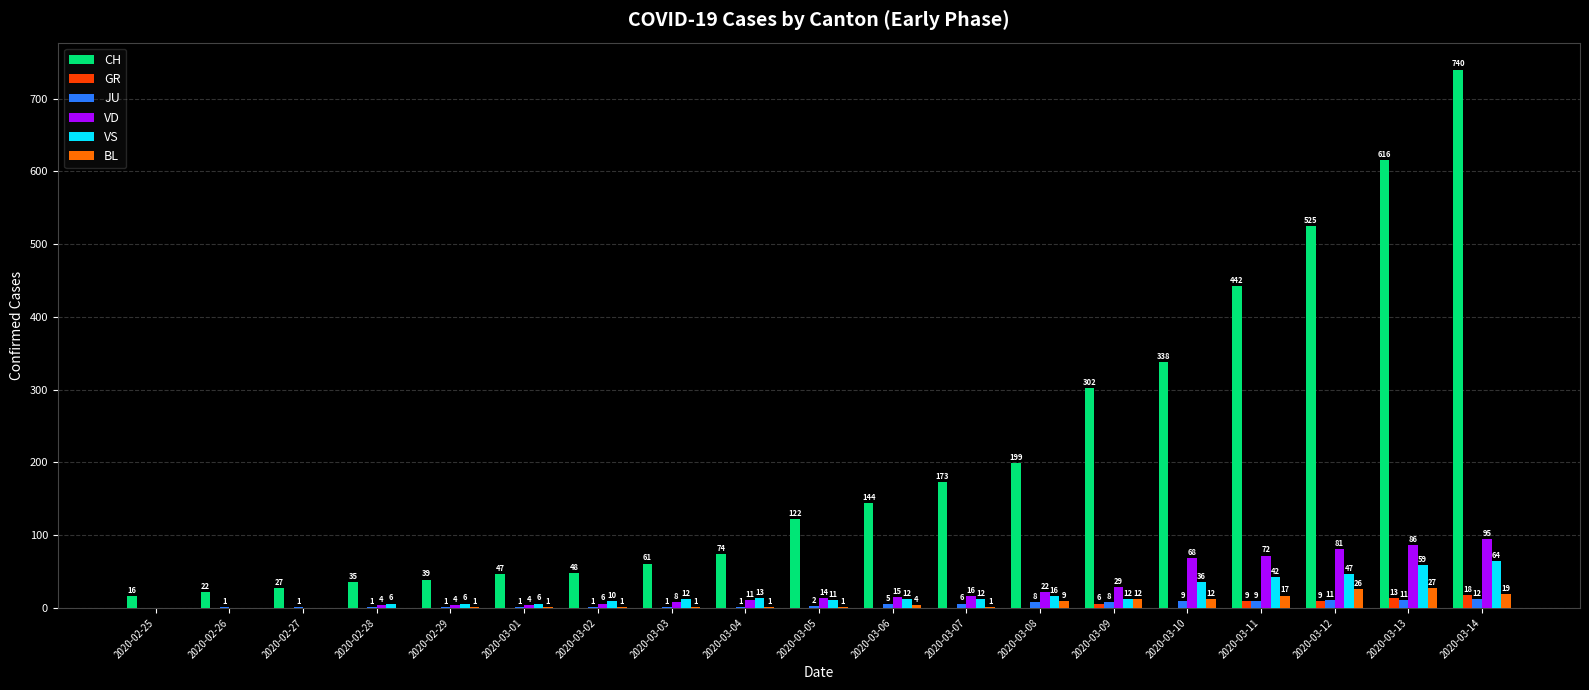

What is the sum of all BL values?

133